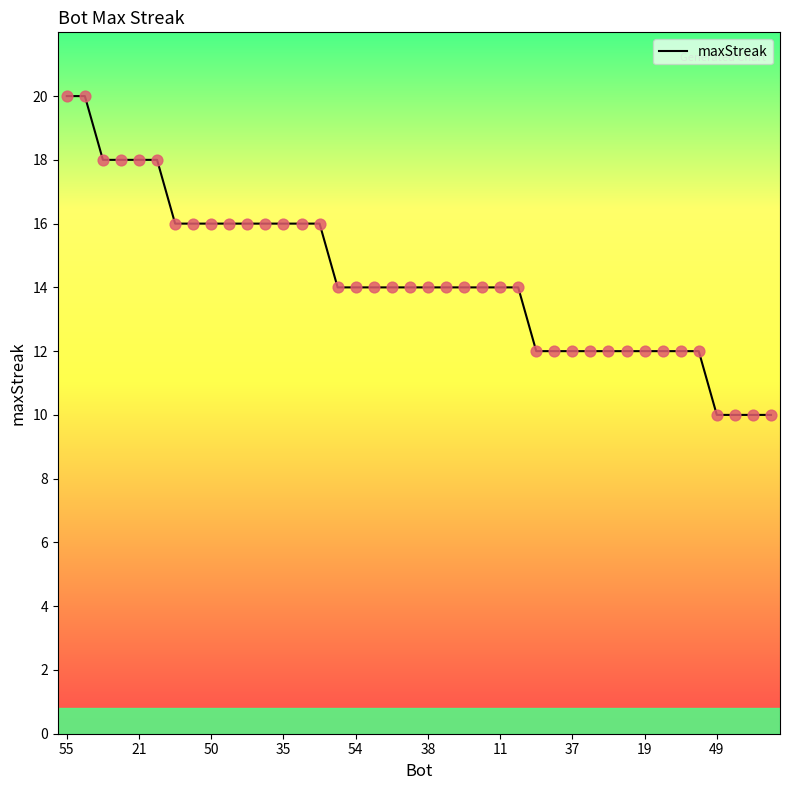

What is the minimum value shown in the chart?

10